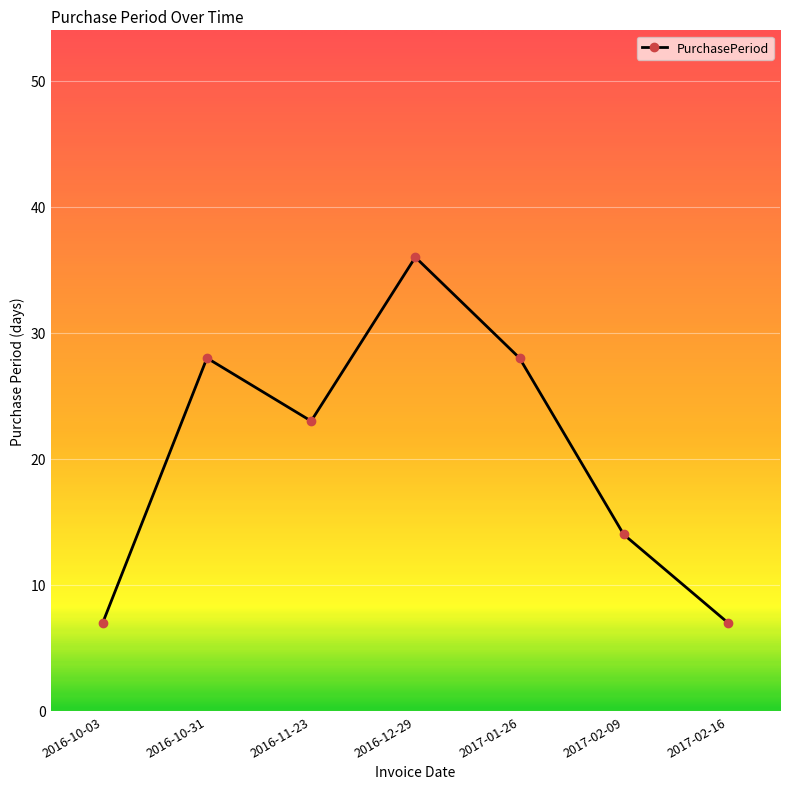

How many values are below 23?

3